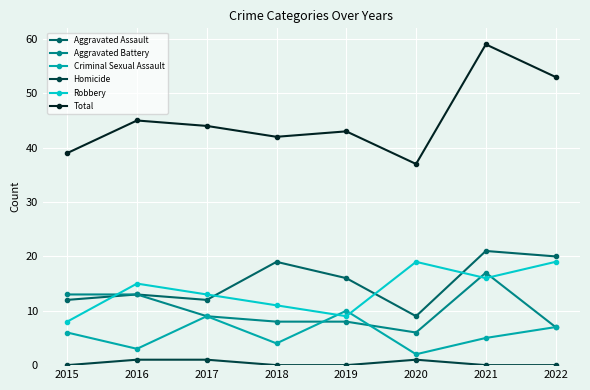

What is the maximum value shown in the chart?

59